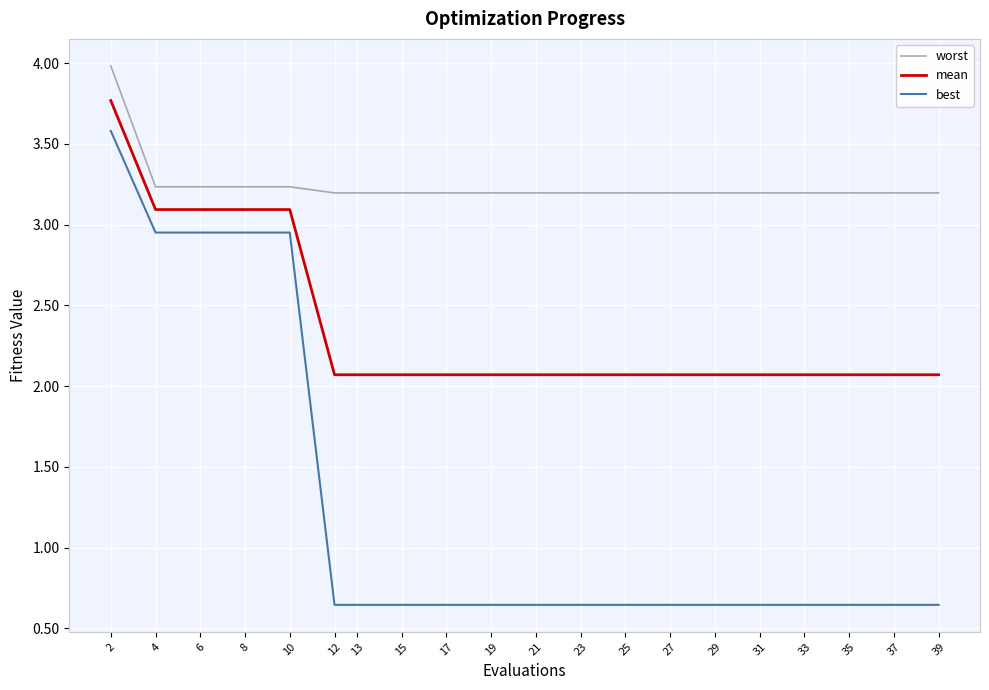

Is it true that mean equals 5.5 at 6?

False